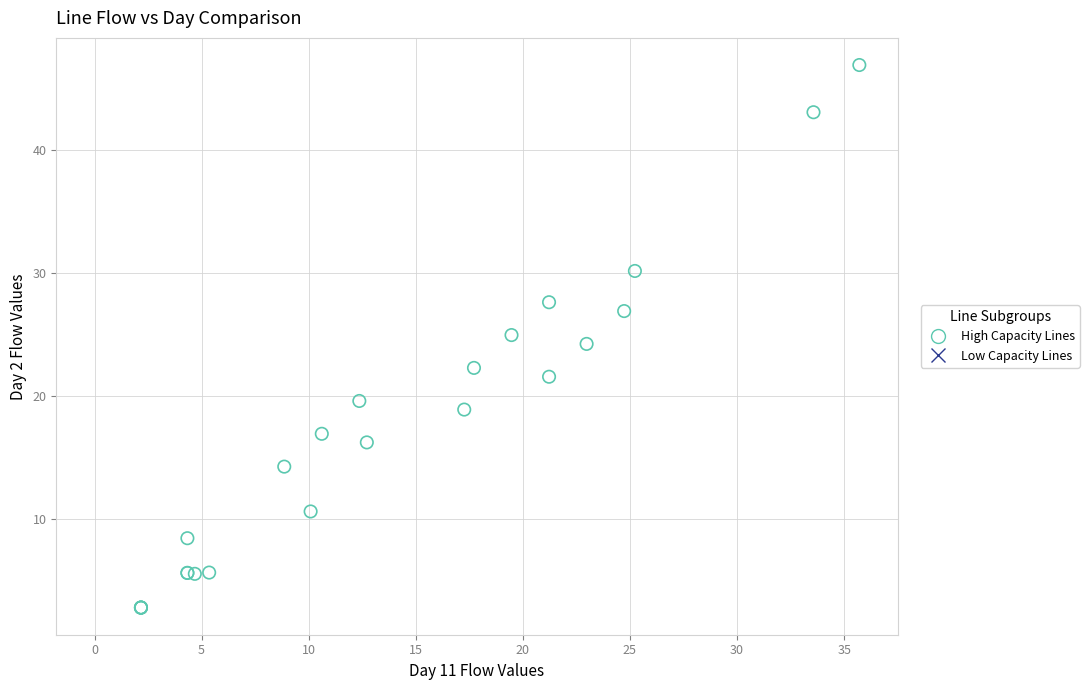

What are all the series names shown in the legend?

High Capacity Lines, Low Capacity Lines